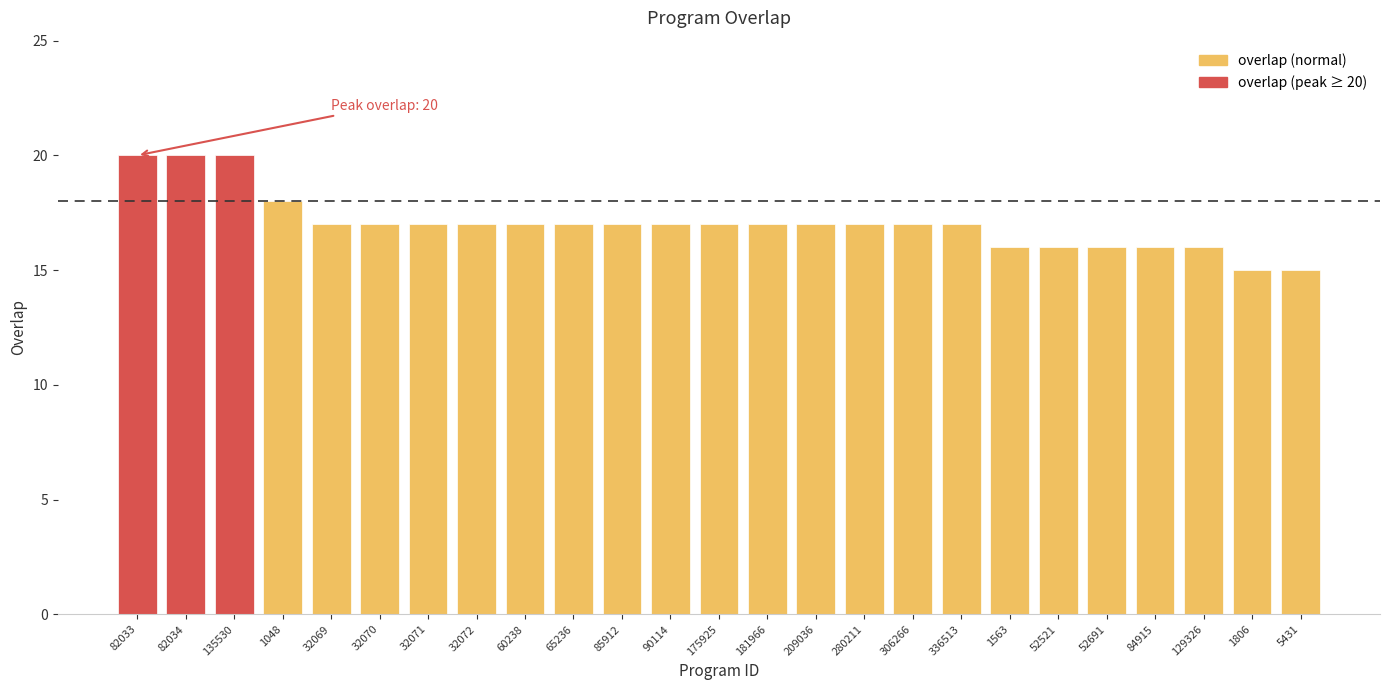

Count the number of categories in the chart.

25